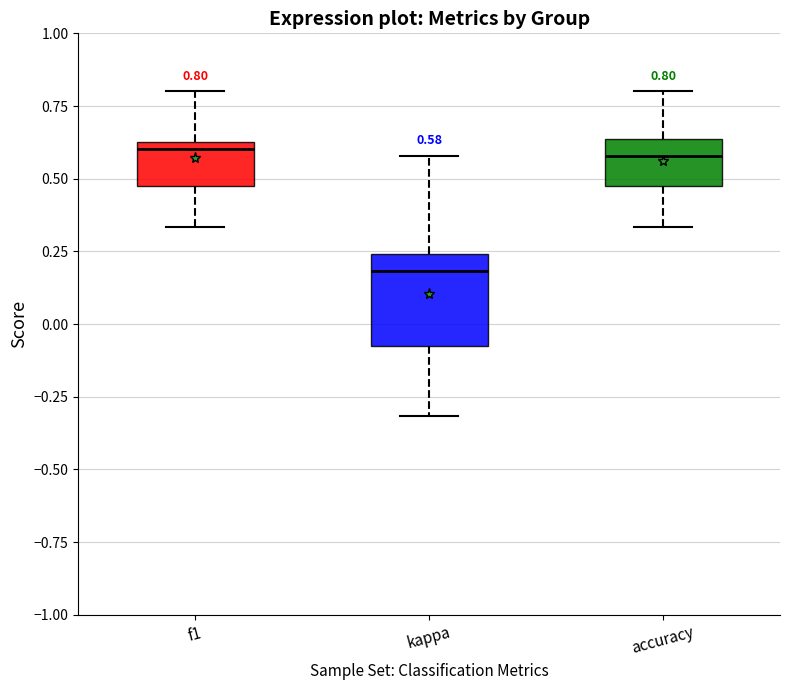

Which box's median line is the lowest?

kappa